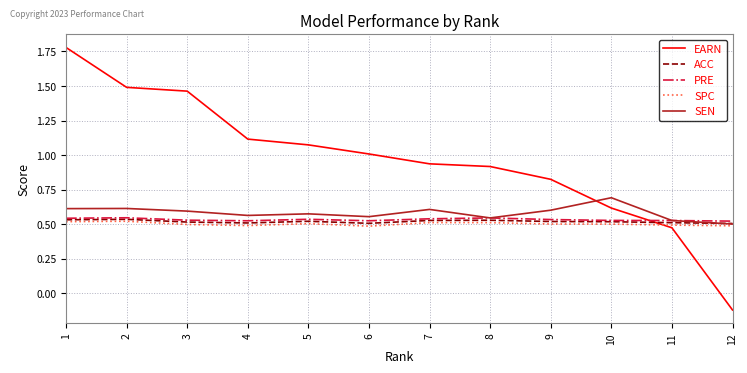

What is the greatest value displayed?

1.8